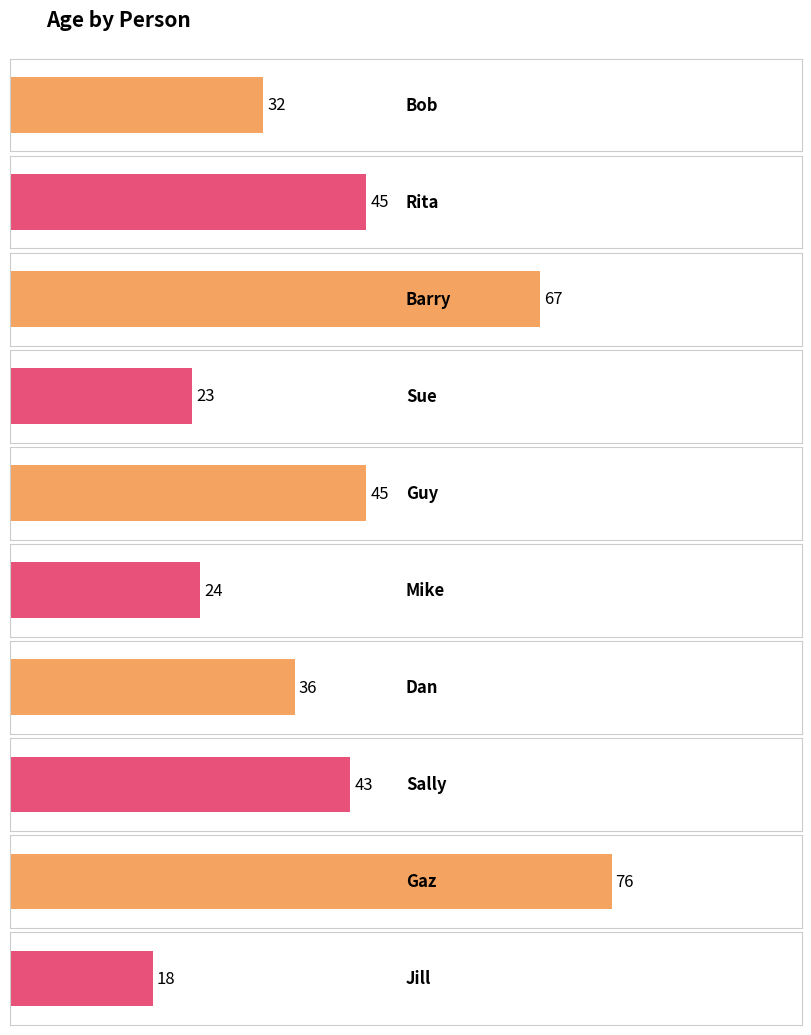

Is it true that the value at Dan is 13?

False